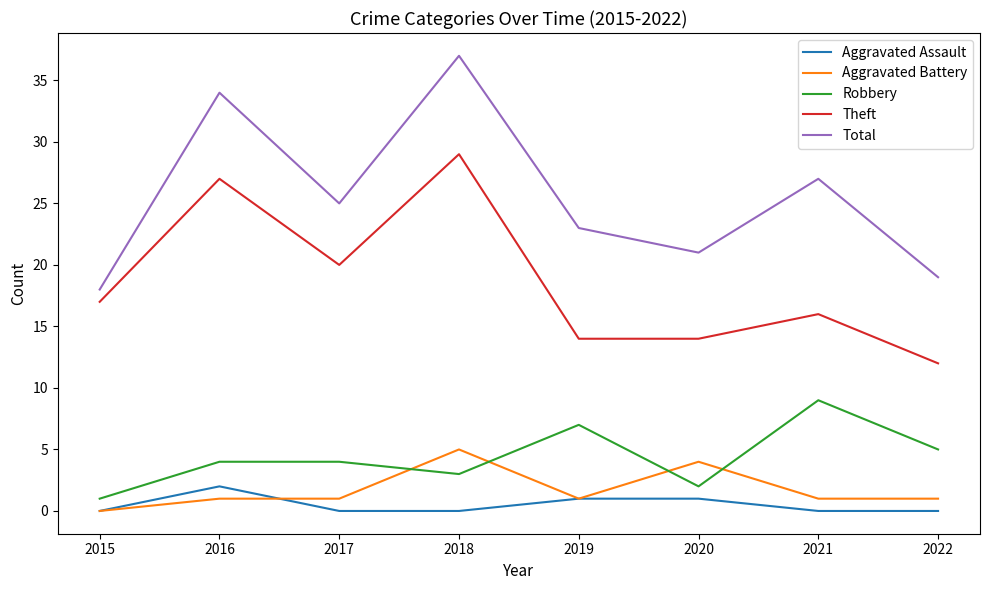

At how many categories does at least one series exceed 16?

8